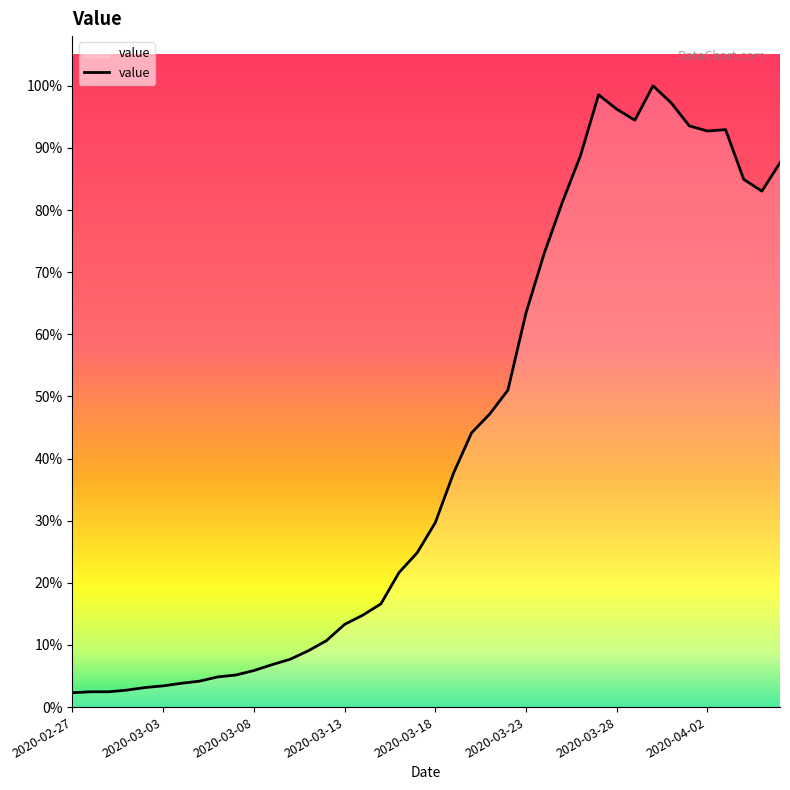

Does the chart have visible grid lines?

No